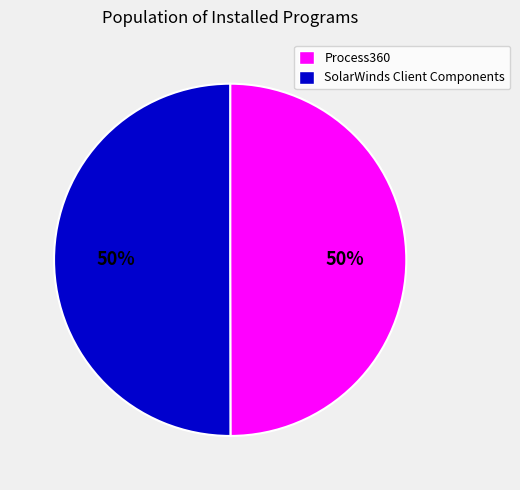

What is the ratio of the value at Process360 to the value at SolarWinds Client Components?

1.0